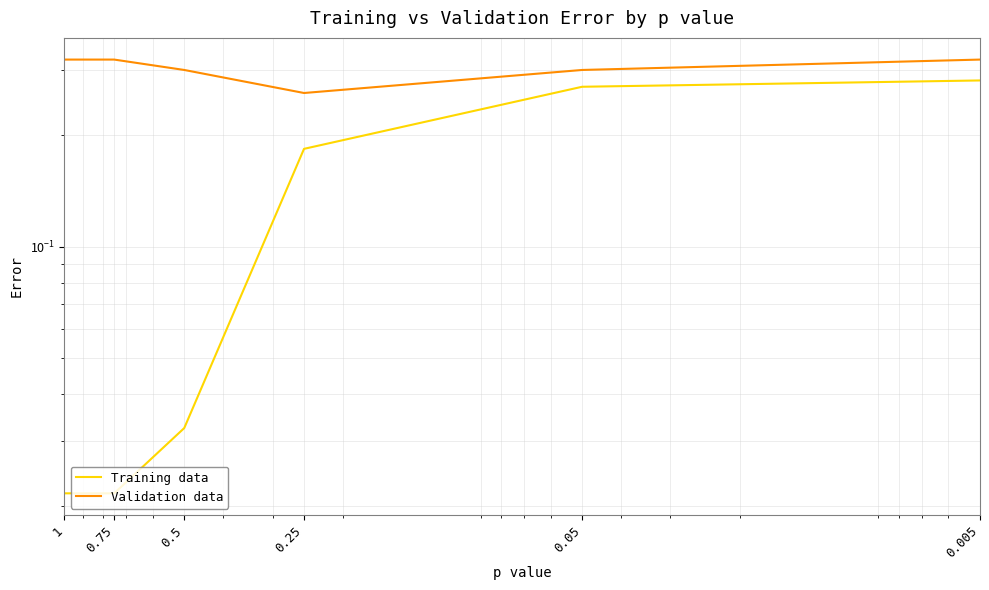

At 0.005, list the series in order from largest to smallest.

Validation data, Training data